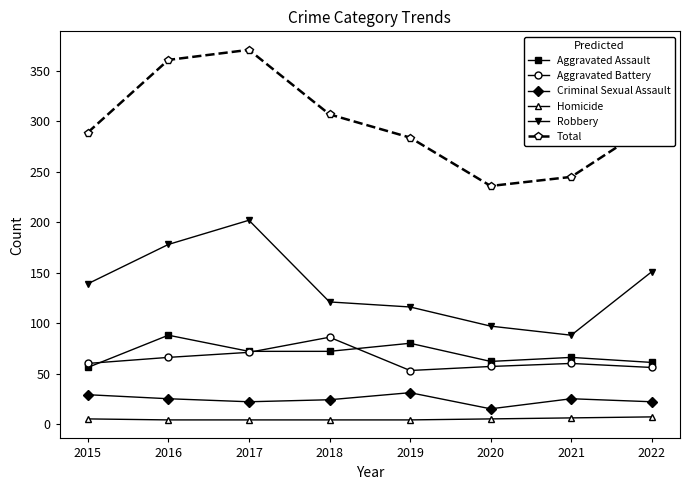

Does the chart have visible grid lines?

No